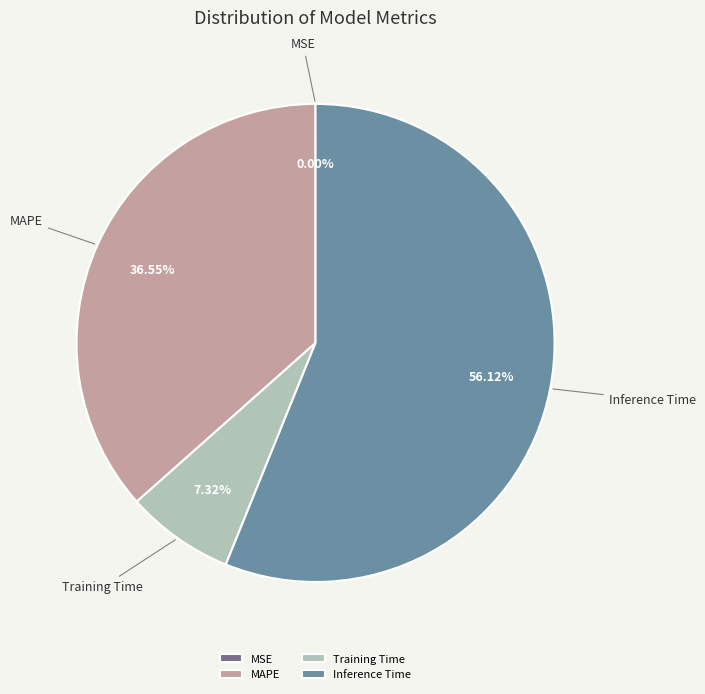

Which slice is the largest?

Inference Time